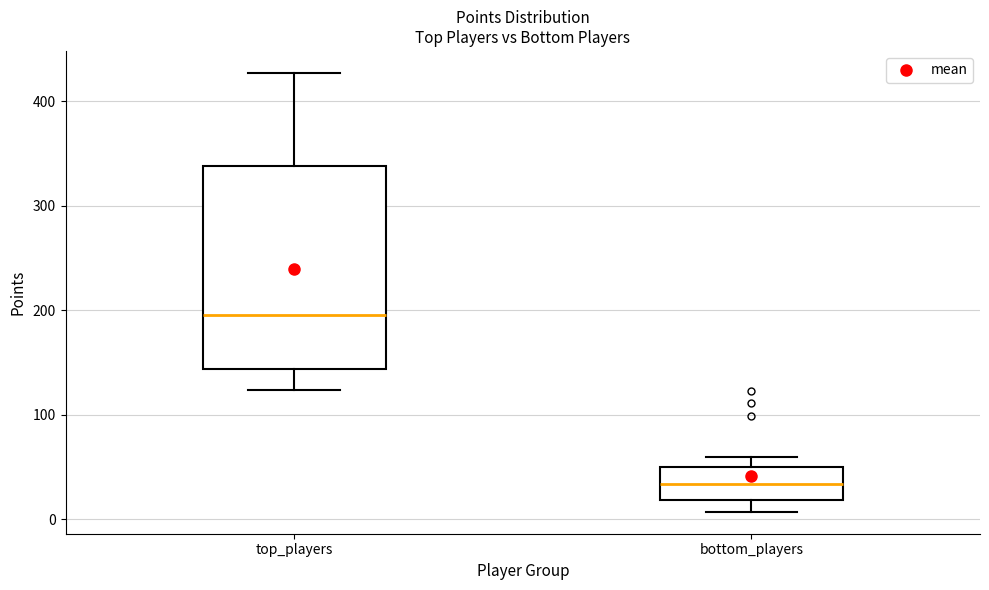

Comparing the boxes themselves (not the whiskers), which one is the tallest?

top_players